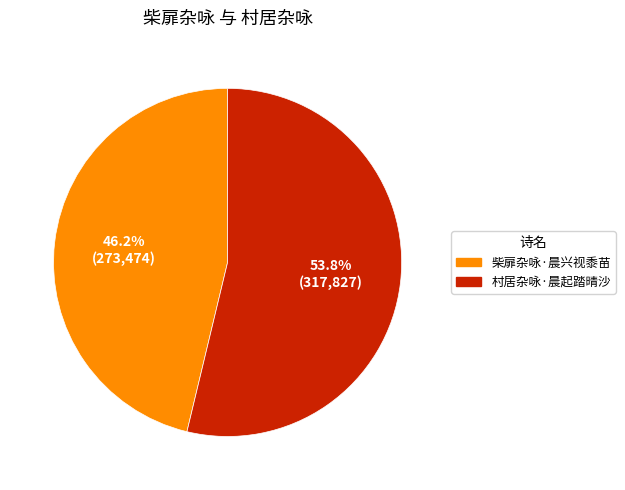

How much of the chart is everything except 柴扉杂咏·晨兴视黍苗?

53.8%